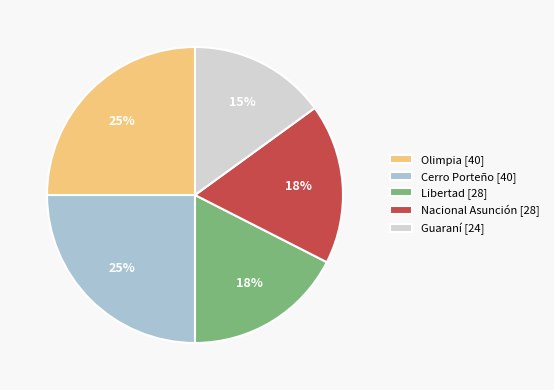

To the nearest percent, what is the difference between the largest and smallest slice percentages?

10%